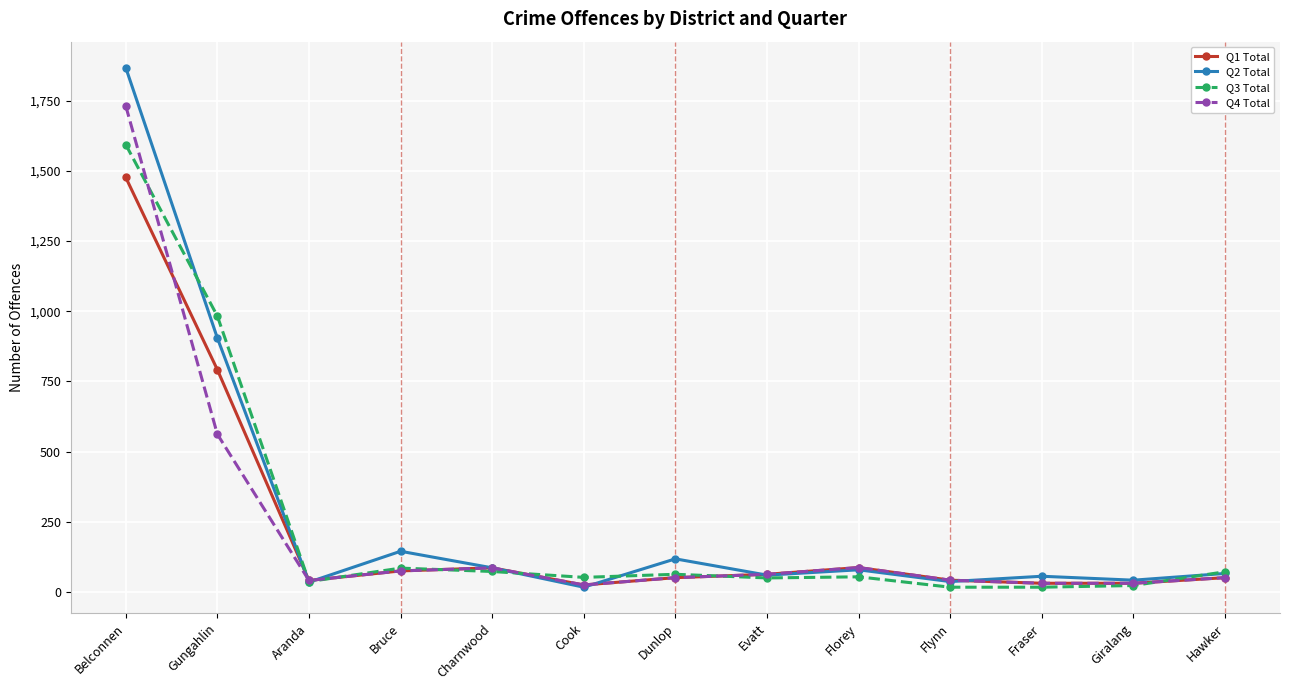

What are all the series names shown in the legend?

Q1 Total, Q2 Total, Q3 Total, Q4 Total